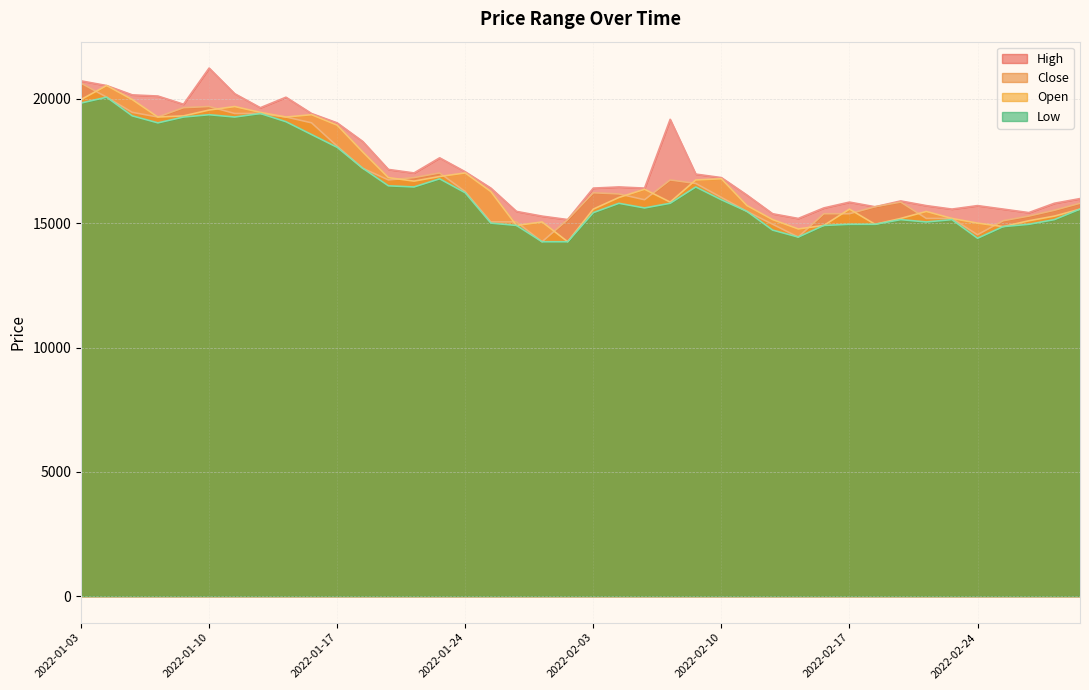

What is the minimum value for Low?

14253